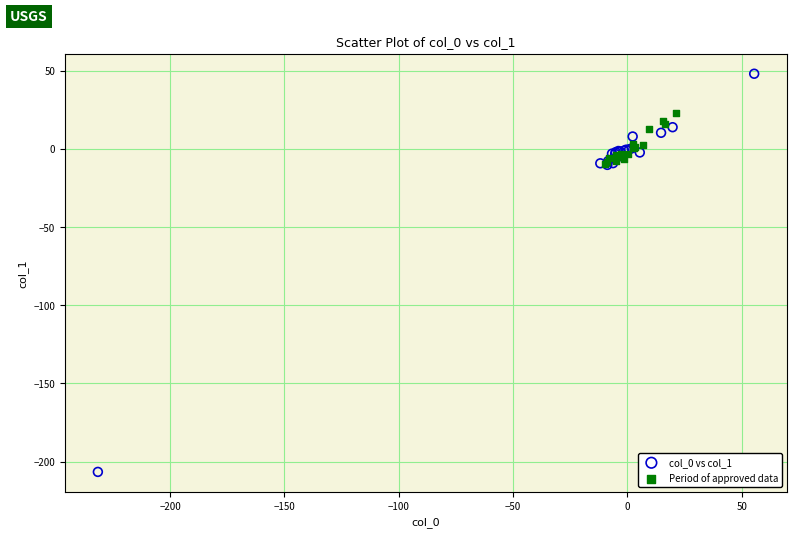

Which series has the largest Y range (max minus min)?

col_0 vs col_1